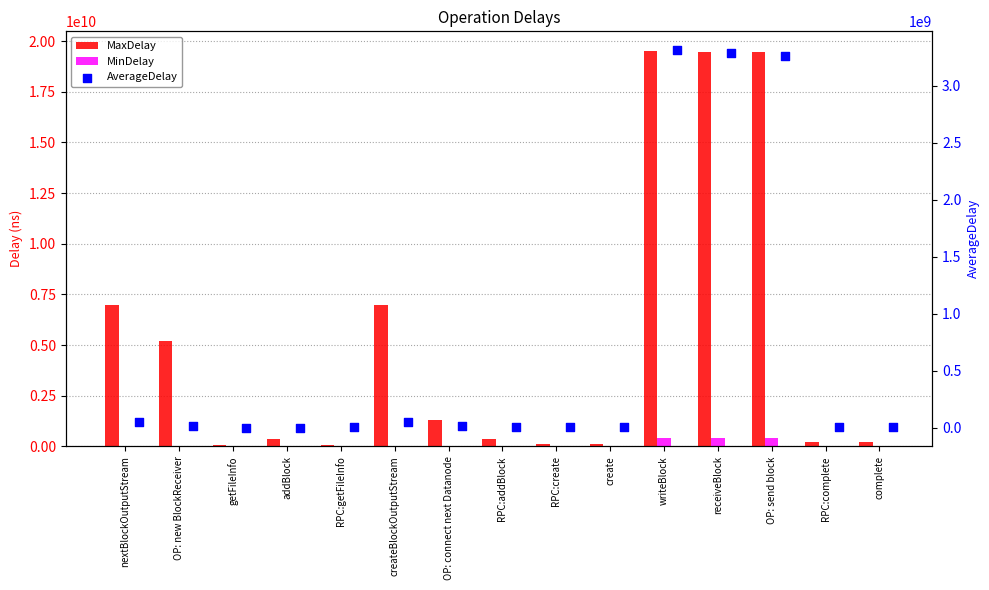

Which series contains the highest Y value?

MaxDelay